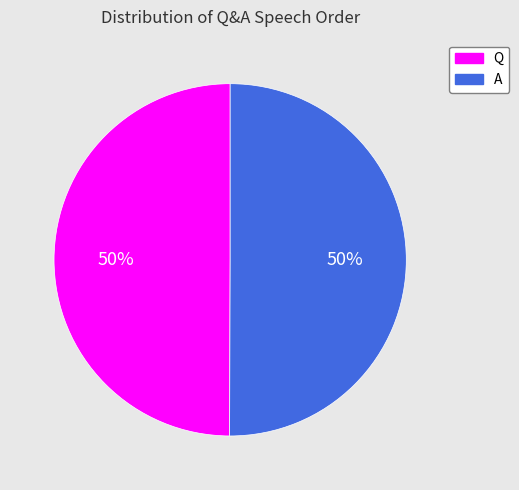

Approximately how many times larger is the value at A compared to Q?

1.0